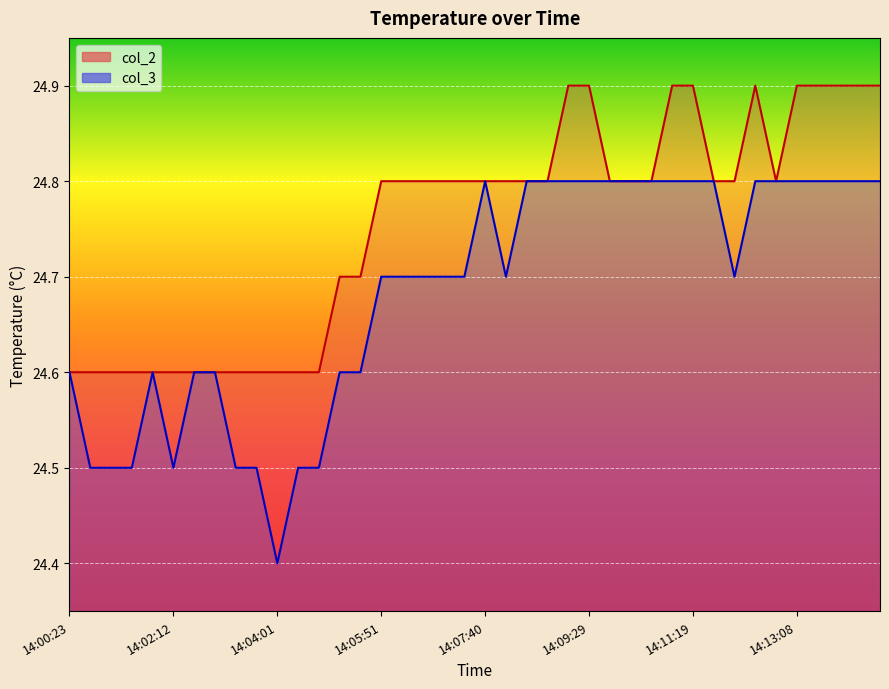

Is the value of col_3 at 14:05:51 greater than the value of col_2 at 14:10:35?

No